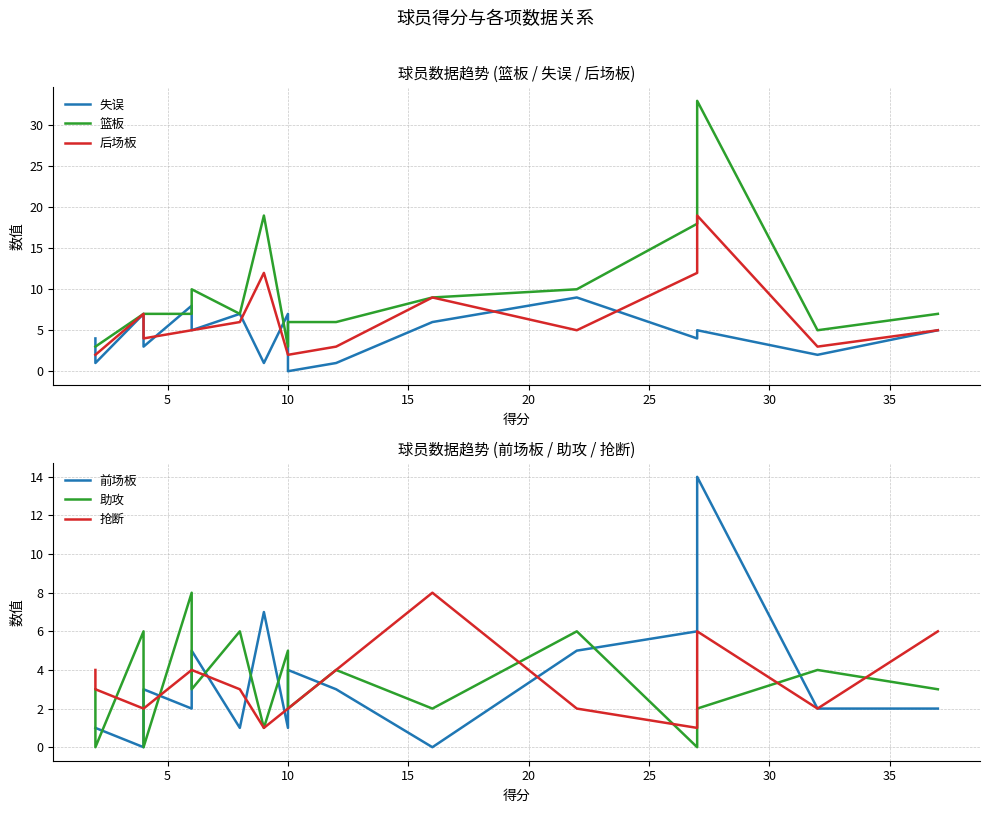

Reading left to right, what are all the values shown in this chart?

失误: 4	1	7	3	8	5	7	1	7	0	1	6	9	4	5	2	5
篮板: 3	3	7	7	7	10	7	19	3	6	6	9	10	18	33	5	7
后场板: 2	2	7	4	5	5	6	12	2	2	3	9	5	12	19	3	5
前场板: 1	1	0	3	2	5	1	7	1	4	3	0	5	6	14	2	2
助攻: 3	0	6	0	8	3	6	1	5	2	4	2	6	0	2	4	3
抢断: 4	3	2	2	4	4	3	1	2	2	4	8	2	1	6	2	6